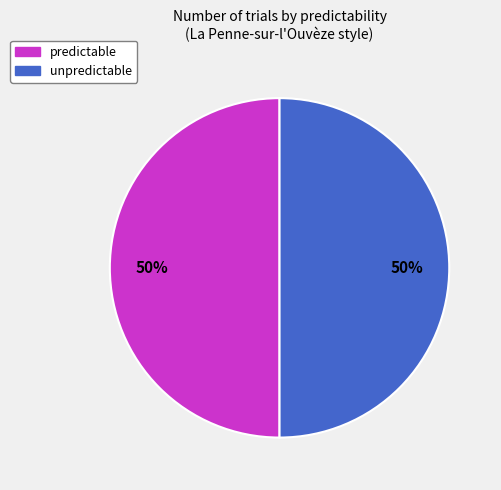

To the nearest percent, what is the average slice percentage?

50%